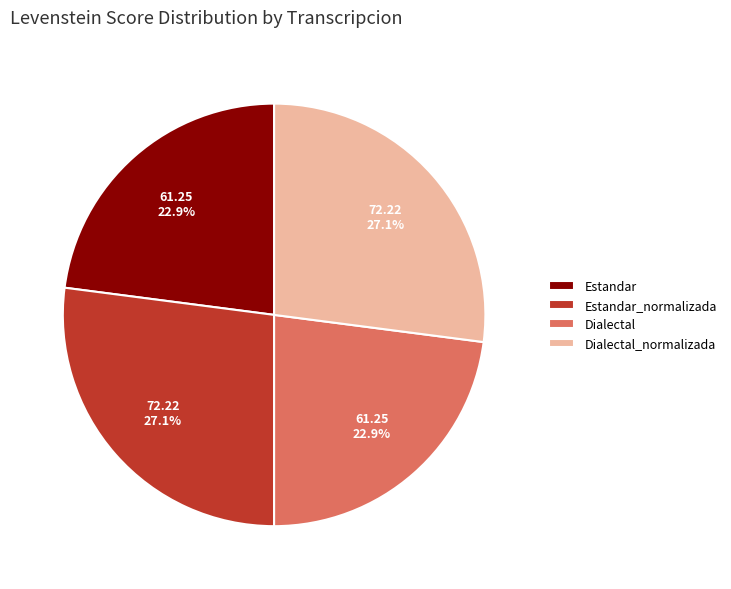

To the nearest percent, what is the combined percentage of Estandar and Dialectal?

46%